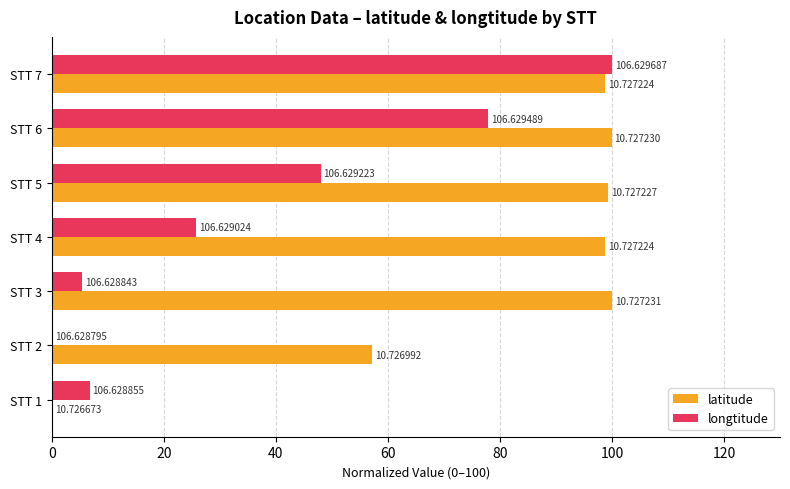

What are all the series names shown in the legend?

latitude, longtitude